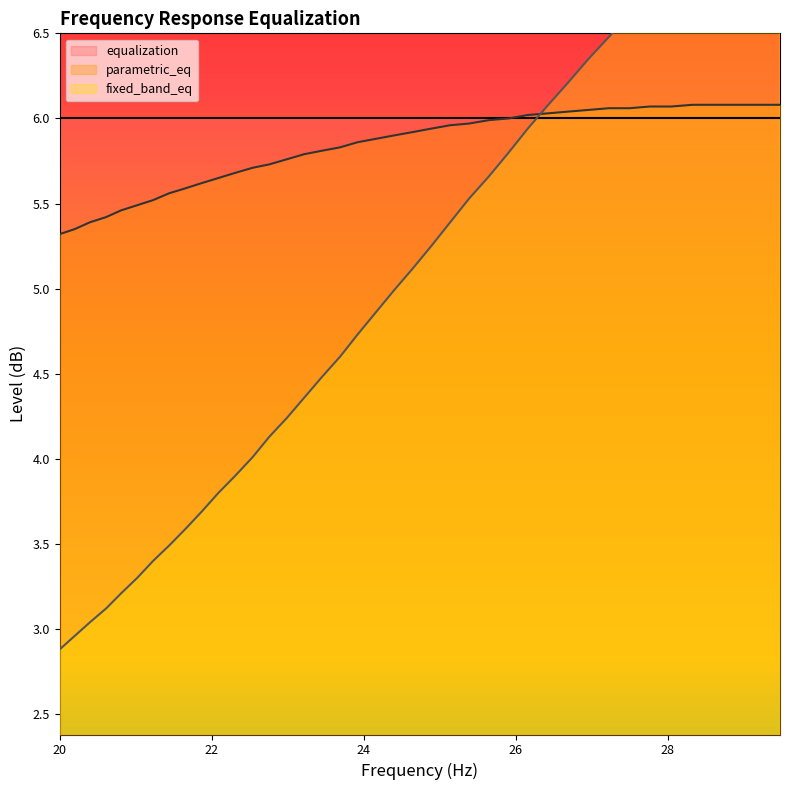

Which series ends up on top after the final intersection of parametric_eq and frequency?

frequency